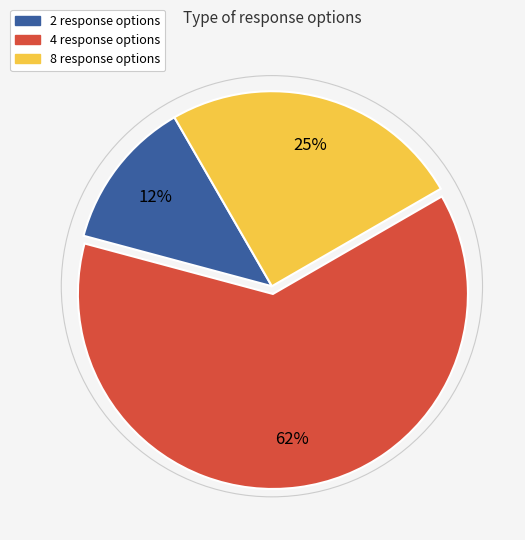

How many slices are in this pie chart?

3